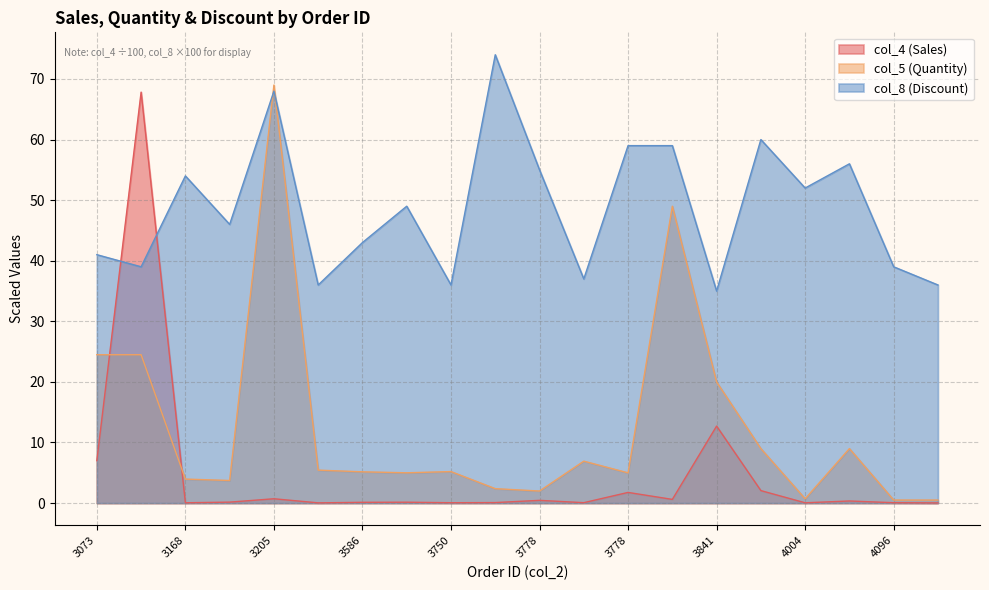

Does the chart have visible grid lines?

Yes